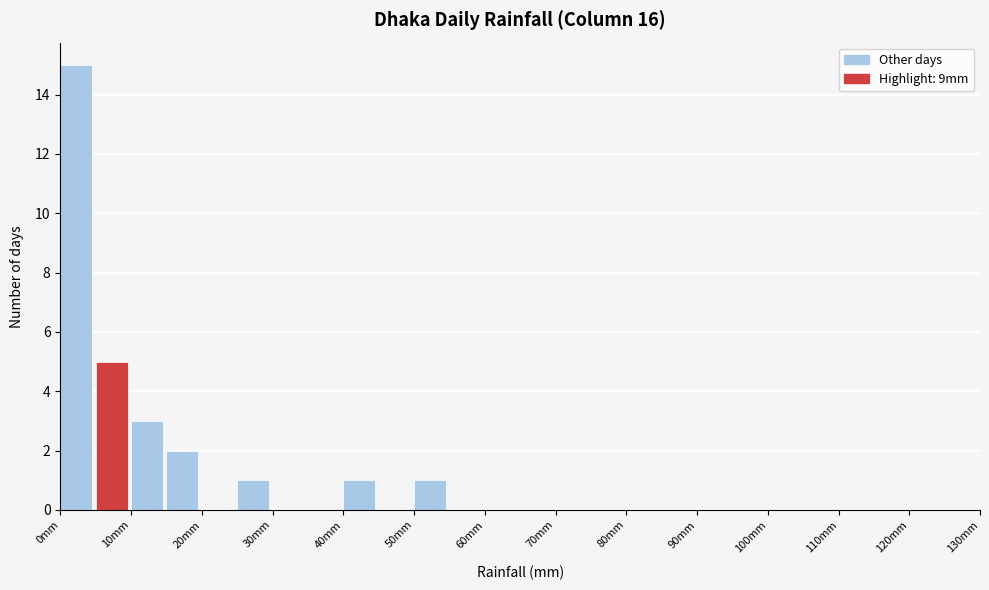

Reading left to right, list every bar in this chart as the range it spans on the x-axis followed by its height. The values are not printed on the chart, so give them approximately, as read against the axis.

0 to 5: 15
5 to 10: 5
10 to 15: 3
15 to 20: 2
20 to 25: 0
25 to 30: 1
30 to 35: 0
35 to 40: 0
40 to 45: 1
45 to 50: 0
50 to 55: 1
55 to 60: 0
60 to 65: 0
65 to 70: 0
70 to 75: 0
75 to 80: 0
80 to 85: 0
85 to 90: 0
90 to 95: 0
95 to 100: 0
100 to 105: 0
105 to 110: 0
110 to 115: 0
115 to 120: 0
120 to 125: 0
125 to 130: 0